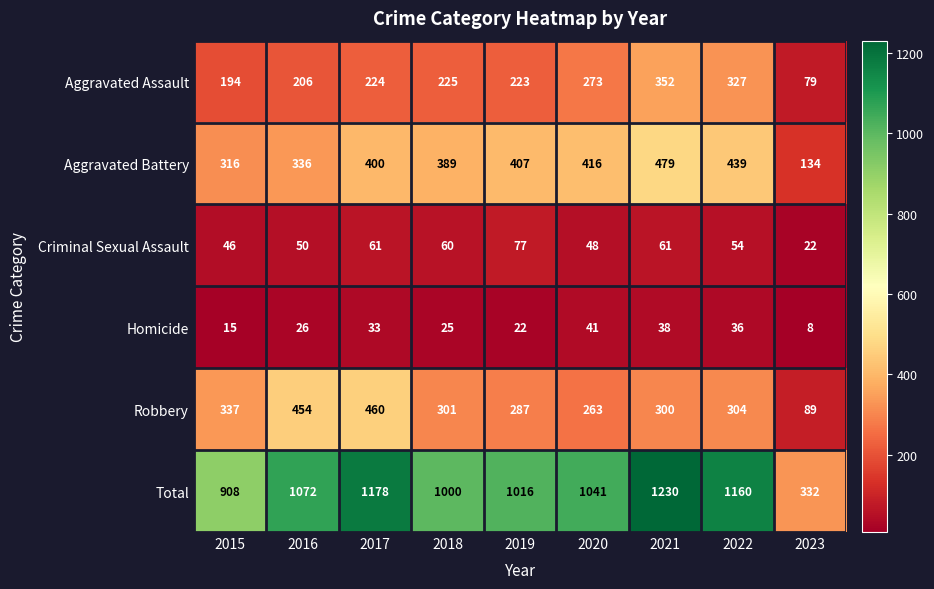

At which label is Total closest to 781?

2015